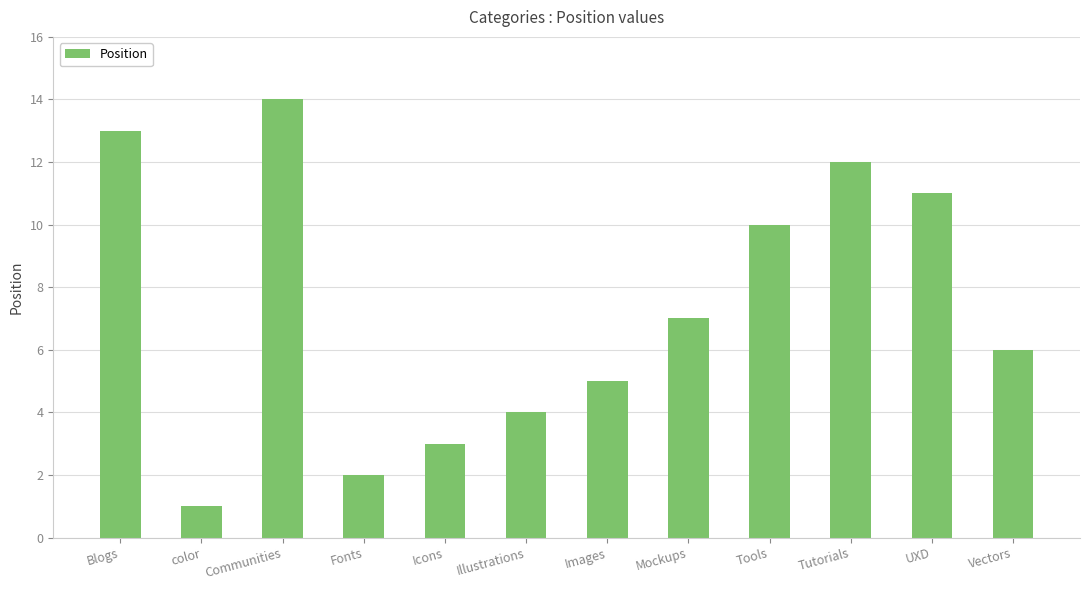

What is the greatest value displayed?

14